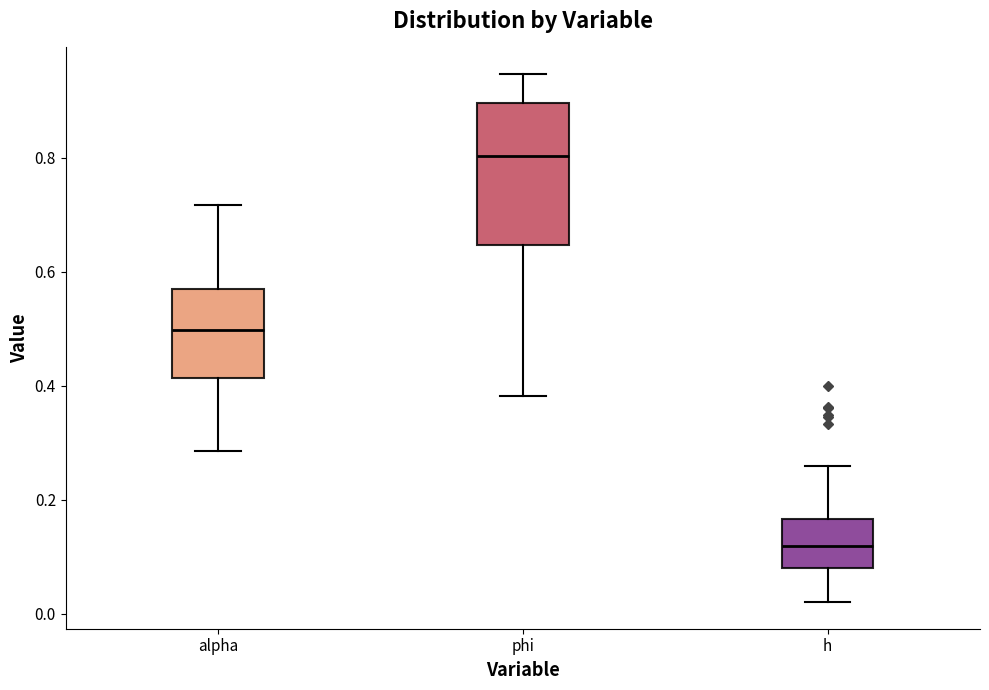

Where does the median line of the box for h sit on the y-axis? The values are not printed on the chart, so give them approximately, as read against the axis.

0.12